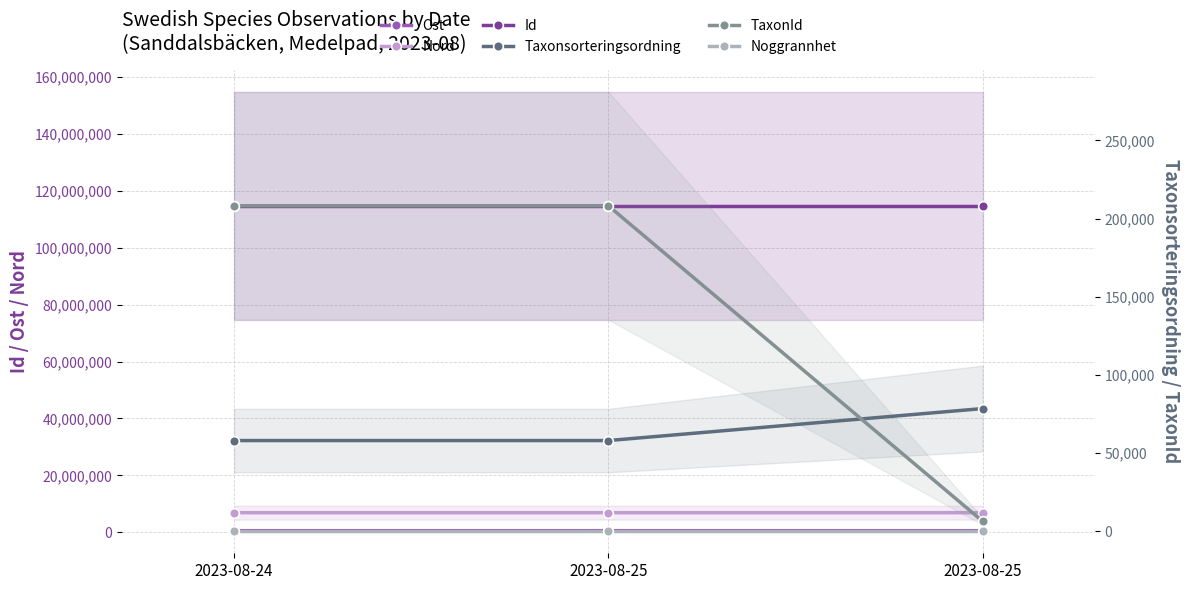

Is this an area chart (filled region under the line)?

No